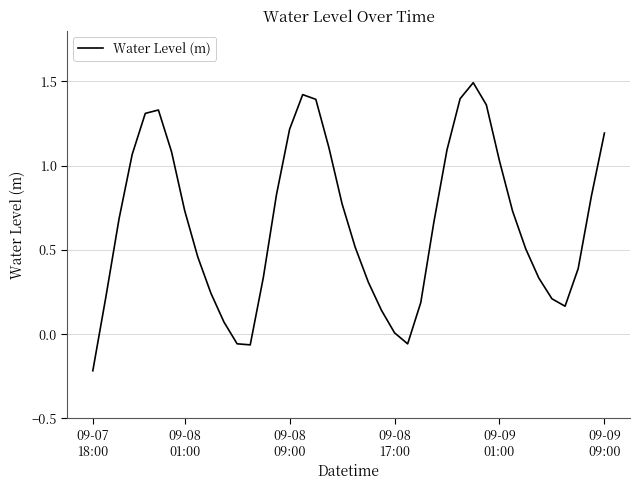

What is the greatest value displayed?

1.5